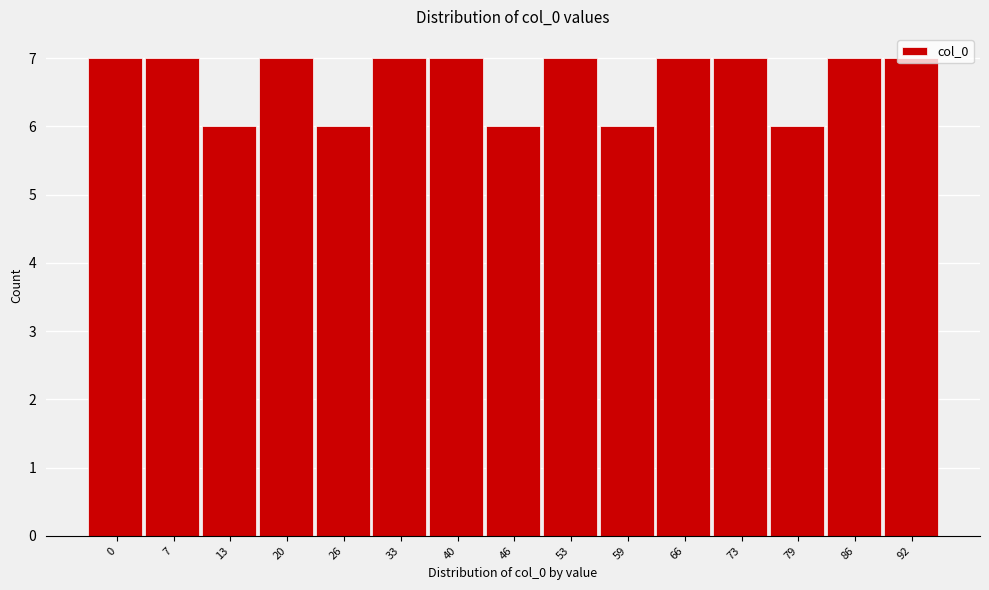

What is the smallest value displayed?

6